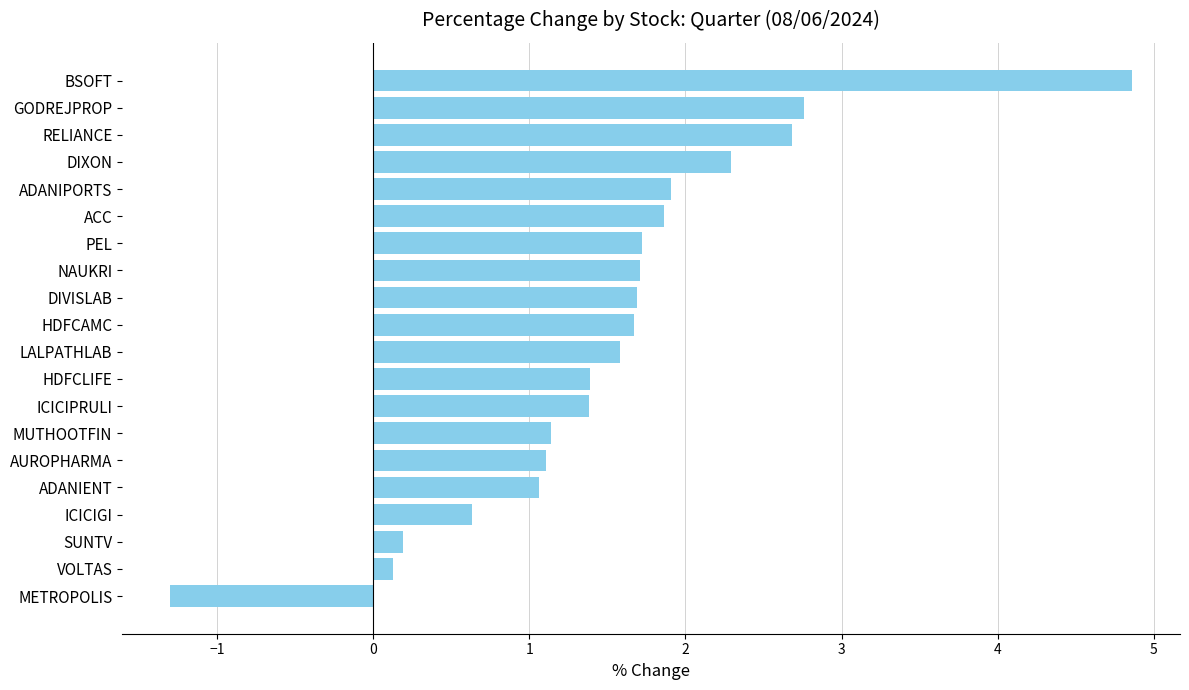

What is the approximate value at METROPOLIS?

-1.3